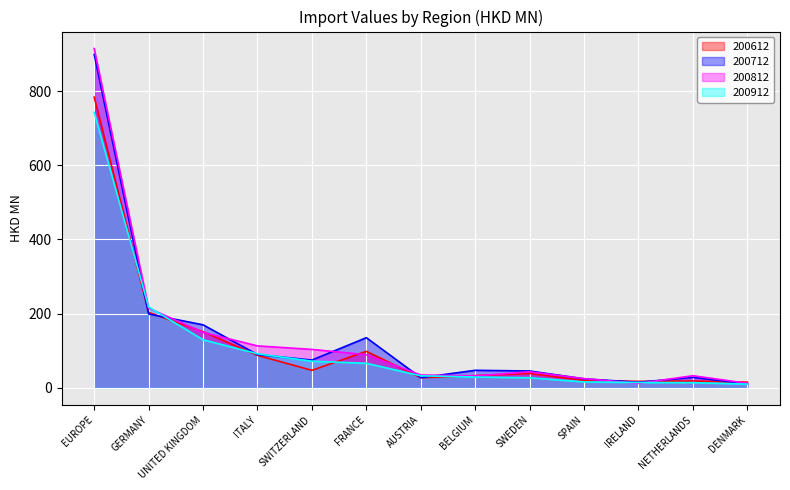

At which label does 200912 reach its peak?

EUROPE